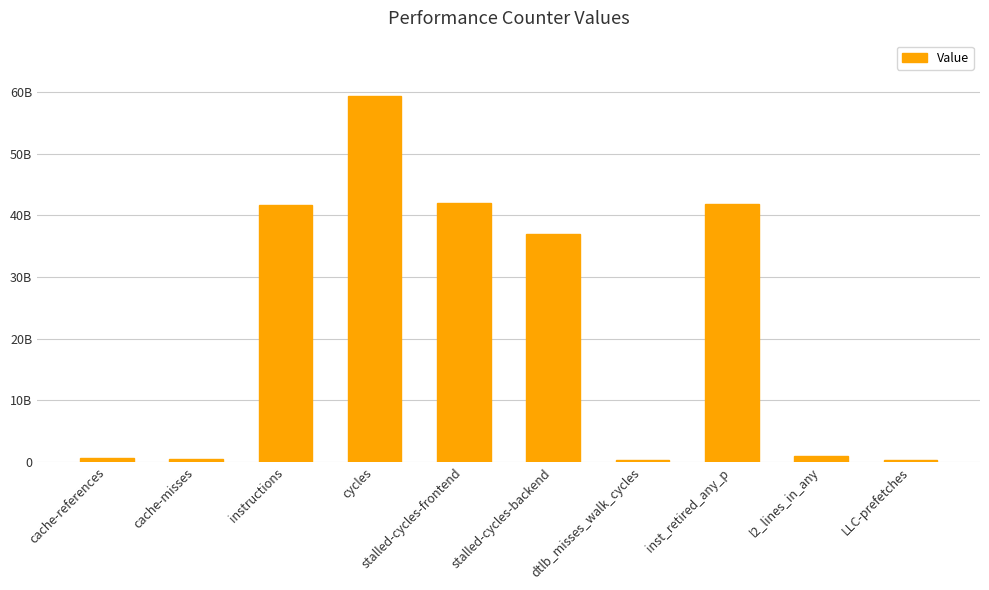

True or false: the data shows 946324888 at l2_lines_in_any.

True